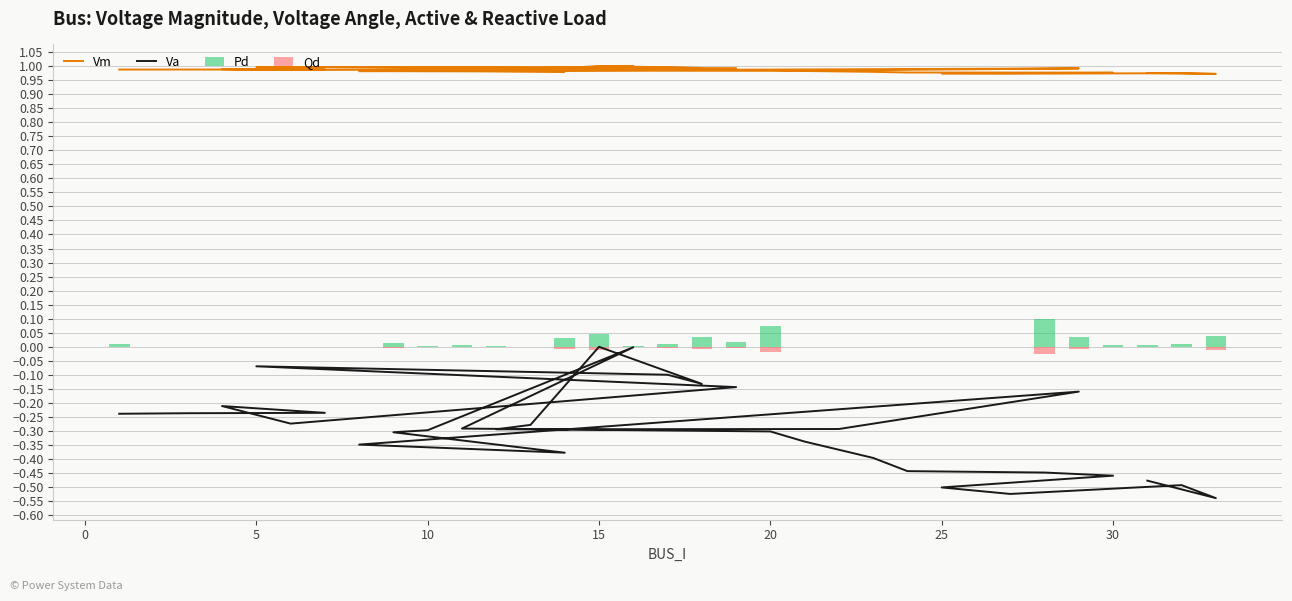

What are all the series names shown in the legend?

Vm, Va, Pd, Qd